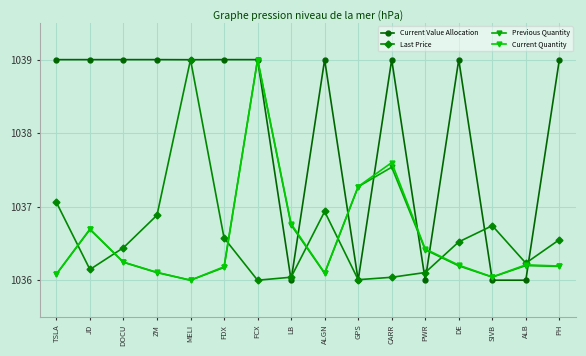

How many distinct data groups are displayed?

4